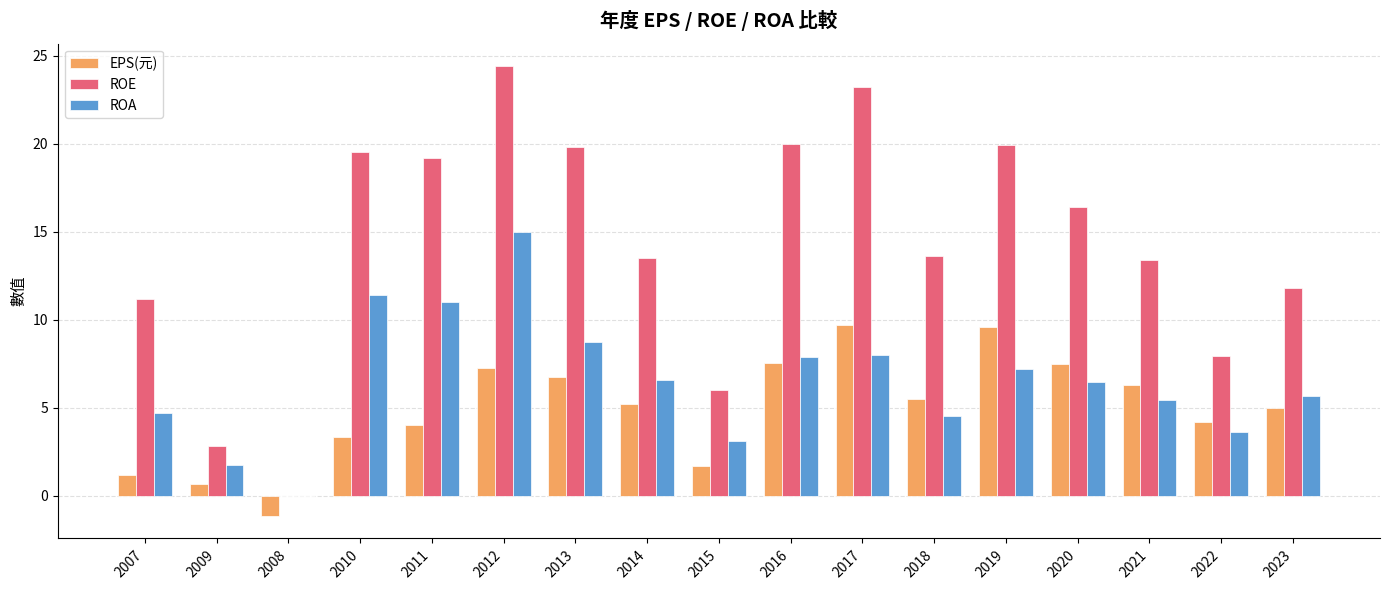

At which label does ROA reach its peak?

2012